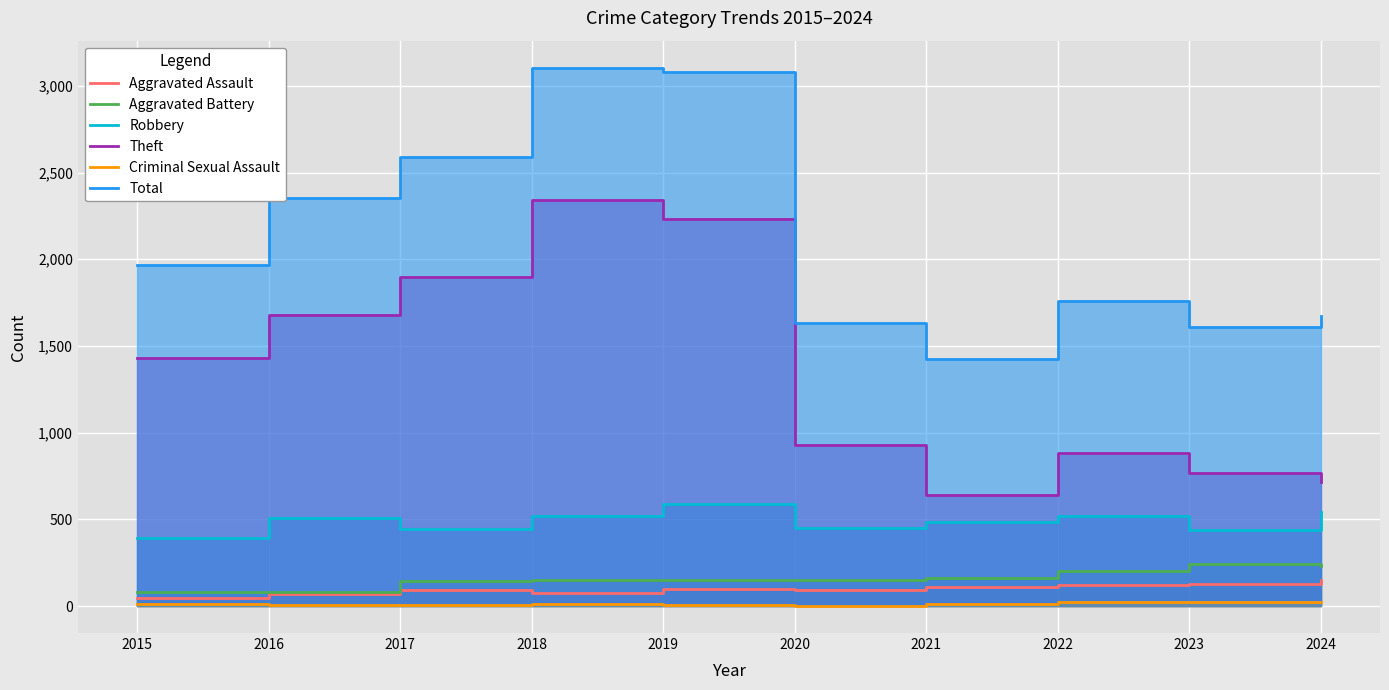

Which series changed the most between 2017 and 2023?

Theft